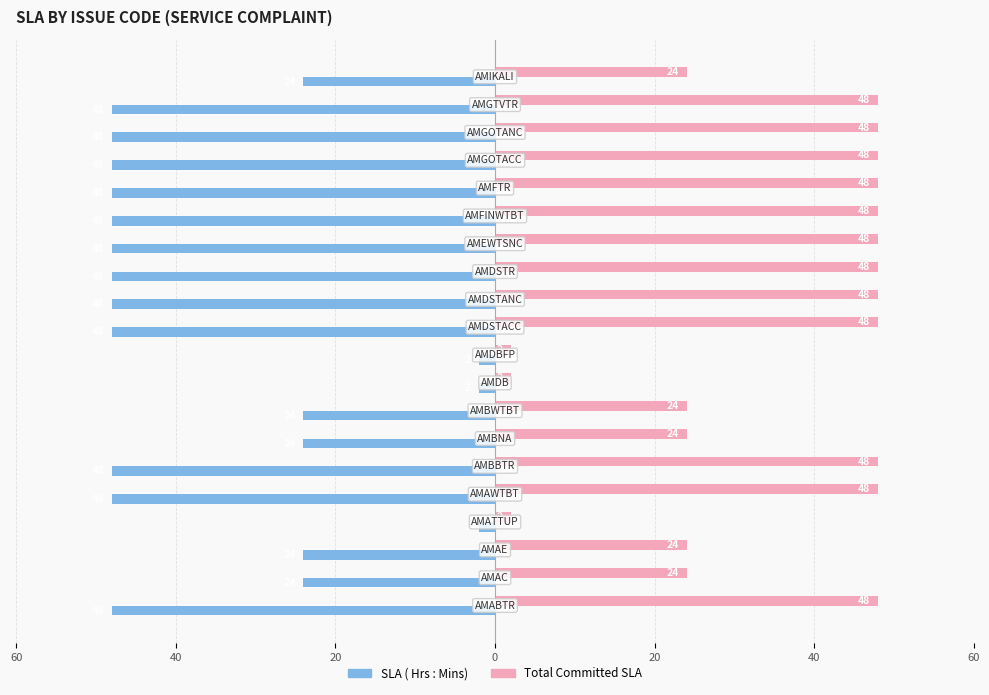

What are all the series names shown in the legend?

SLA ( Hrs : Mins), Total Committed SLA